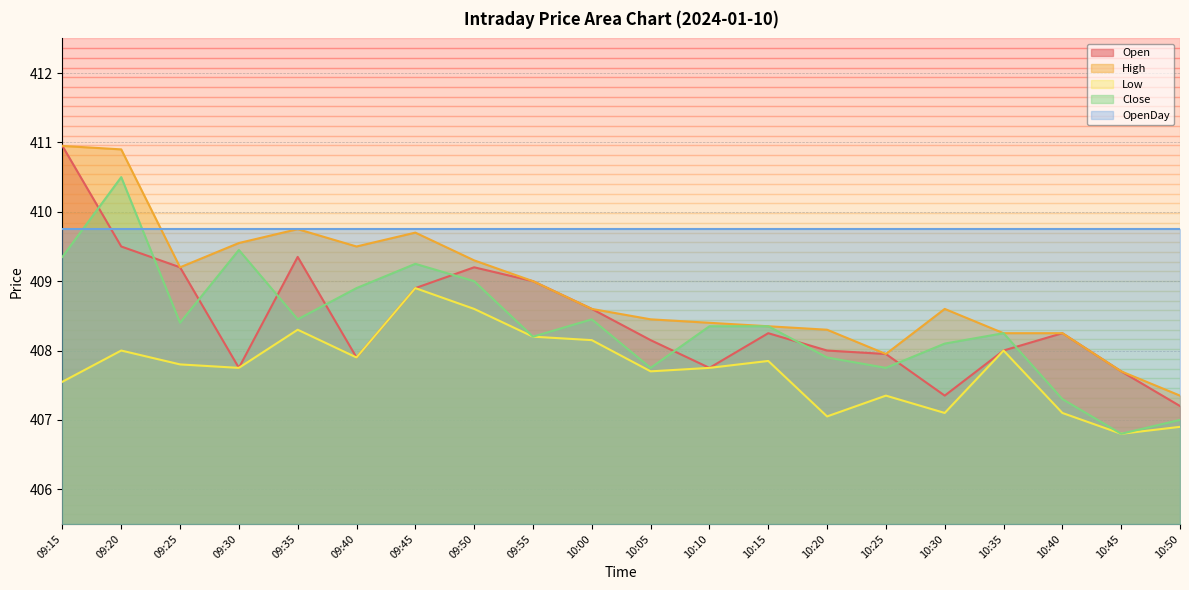

In High, how many points are higher than both neighbors (excluding endpoints)?

3